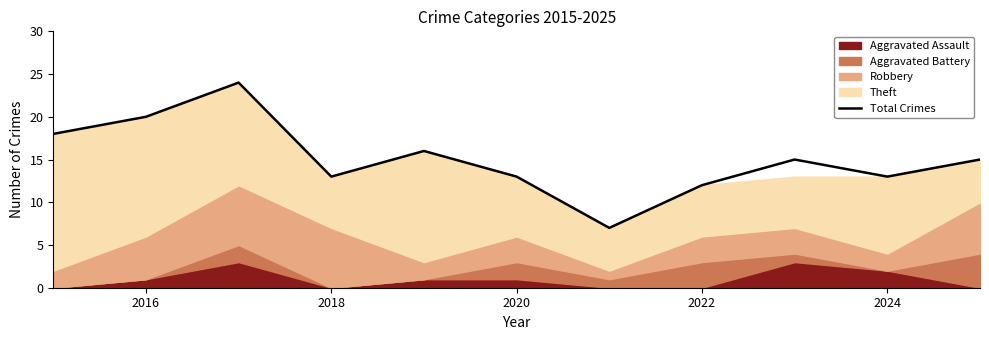

How many interior local valleys (lower than both neighbors) does the data have?

3